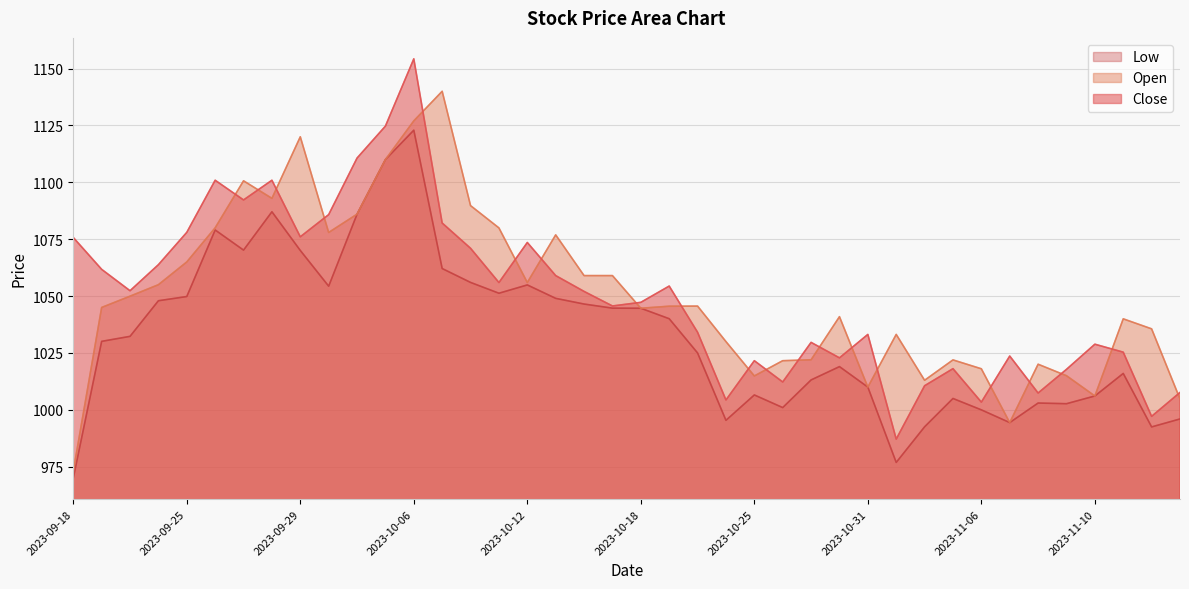

What is the average value of the Close series?

1050.1